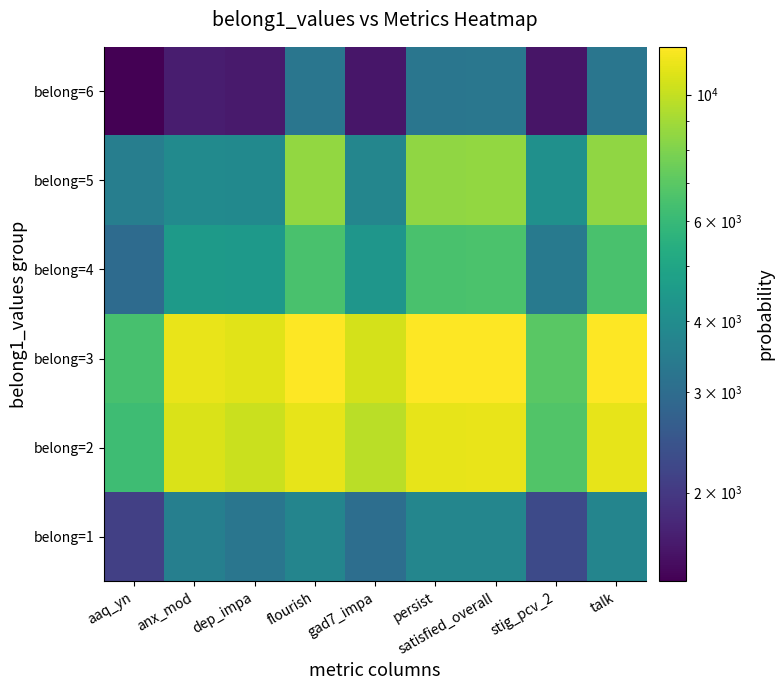

List the series in order of their peak value, lowest first.

belong=6, belong=1, belong=4, belong=5, belong=2, belong=3